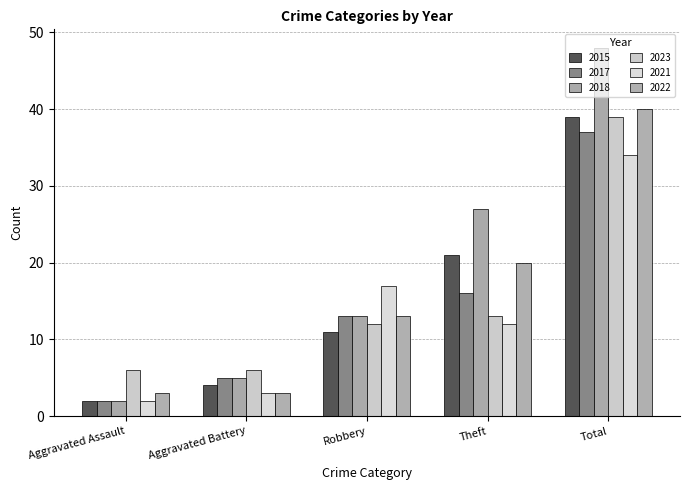

What is the value of the 2023 bar at the 5th from the left?

39